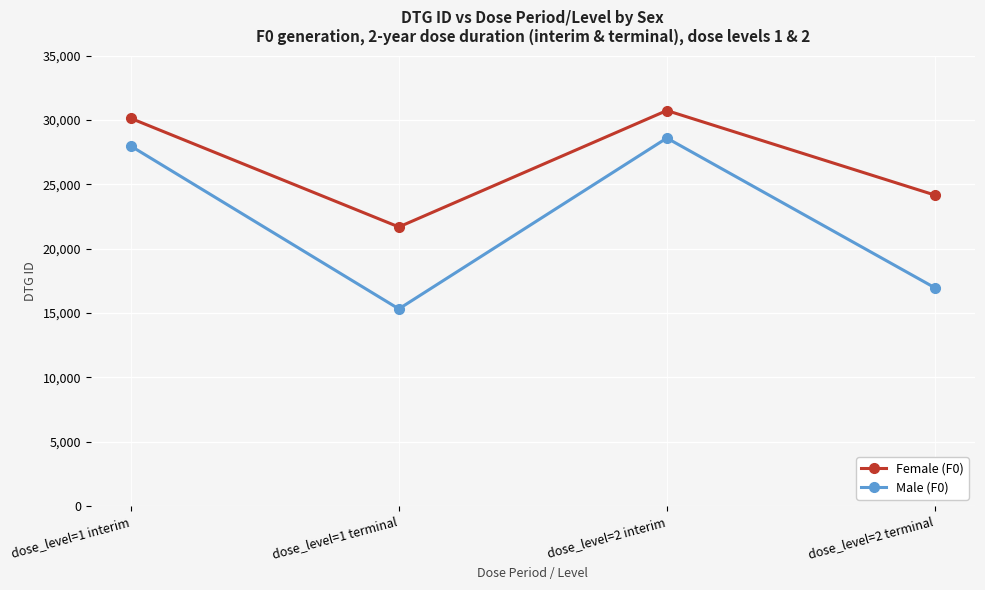

At how many categories does at least one series exceed 18445?

4